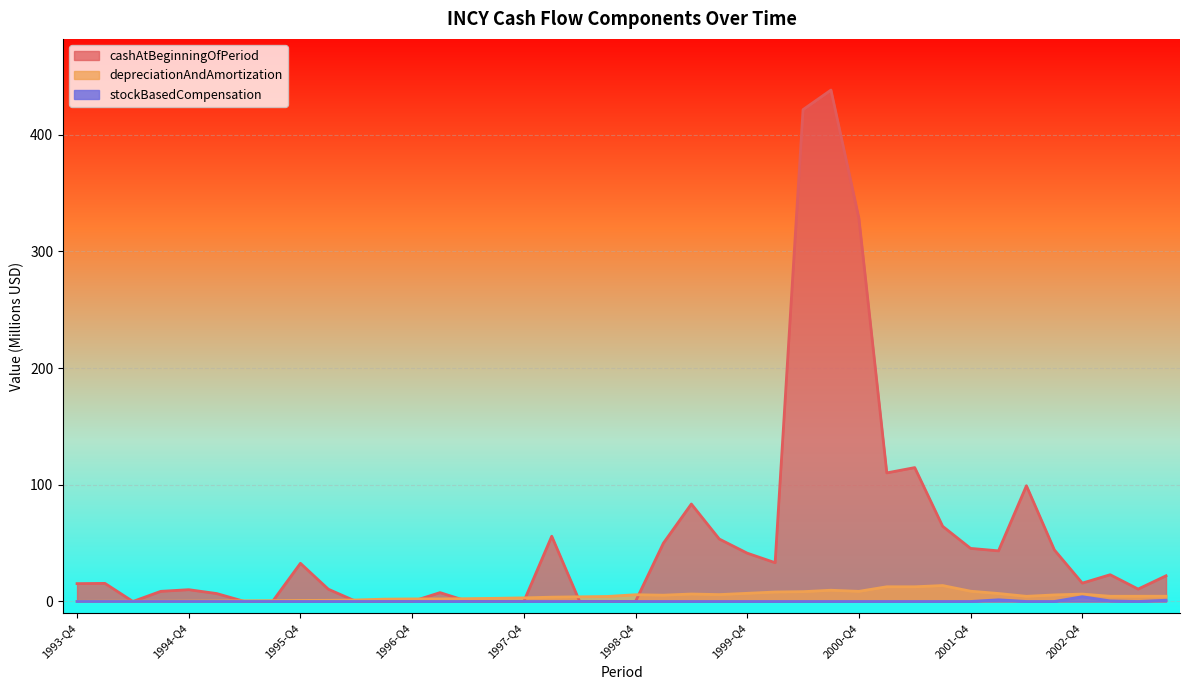

The value of stockBasedCompensation at 1994-Q3 is 0.0. True or false?

True